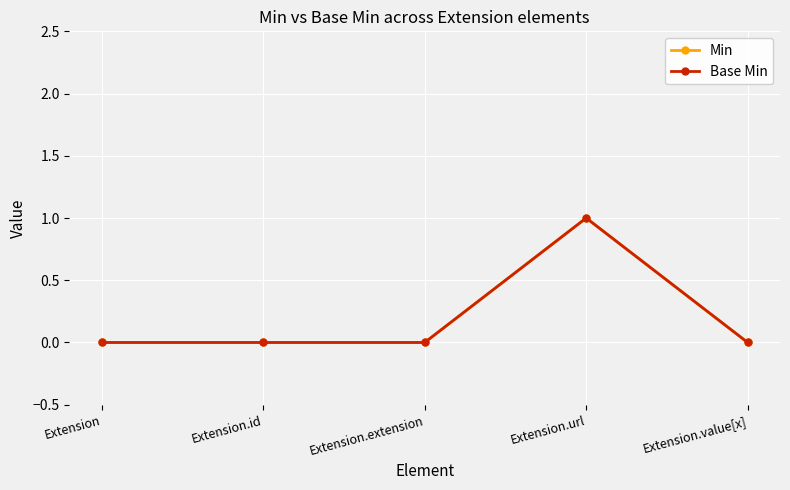

What is the approximate value of Min at Extension.url?

1